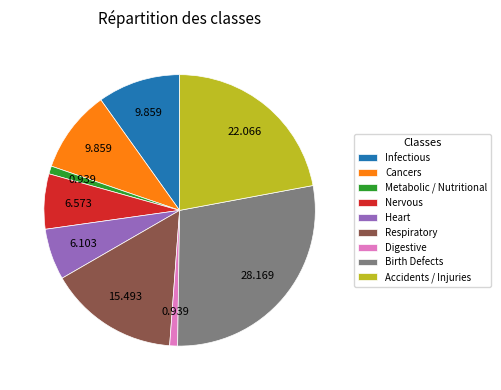

Do Digestive and Metabolic / Nutritional together represent more than half of the pie?

No